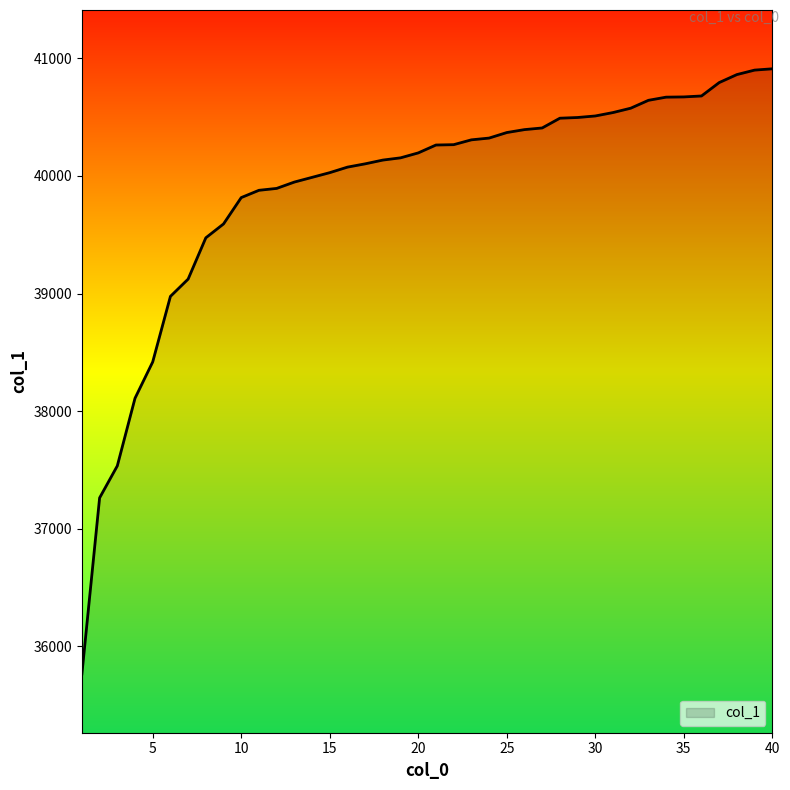

What is the difference between the maximum and minimum values?

5145